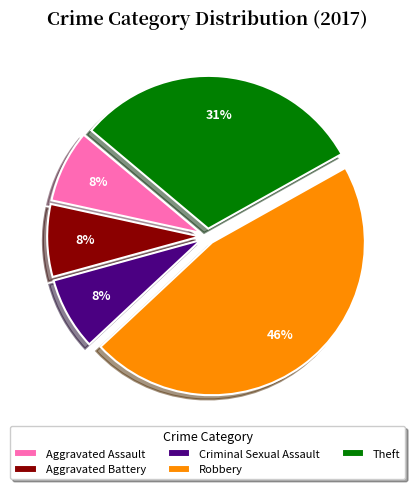

What is the largest slice in the pie chart?

Robbery